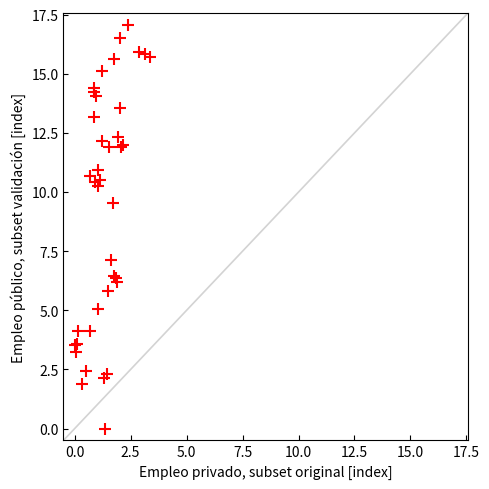

What Y value in the scatter plot is closest to 8?

7.1